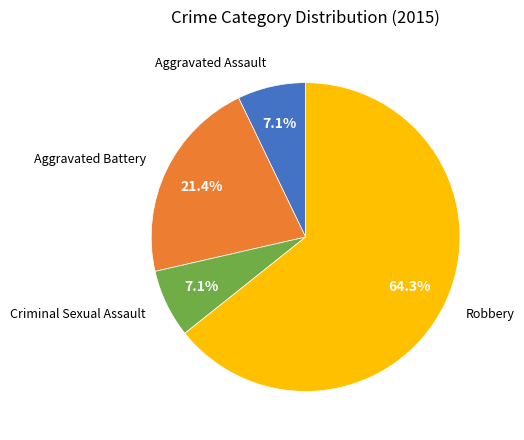

Is there any slice that represents more than half of the pie?

Yes